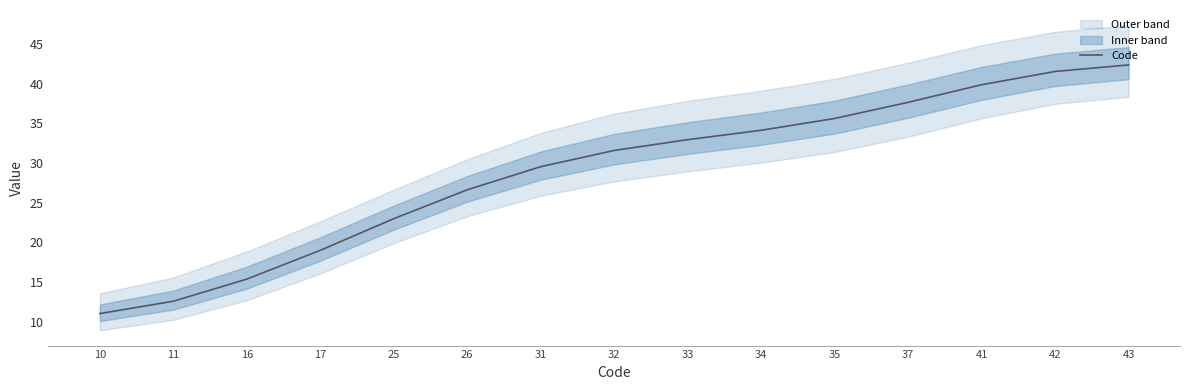

Reading left to right, list all the values displayed in this chart.

11.0	12.6	15.4	19.0	23.0	26.6	29.6	31.6	33.0	34.1	35.6	37.7	39.9	41.6	42.4